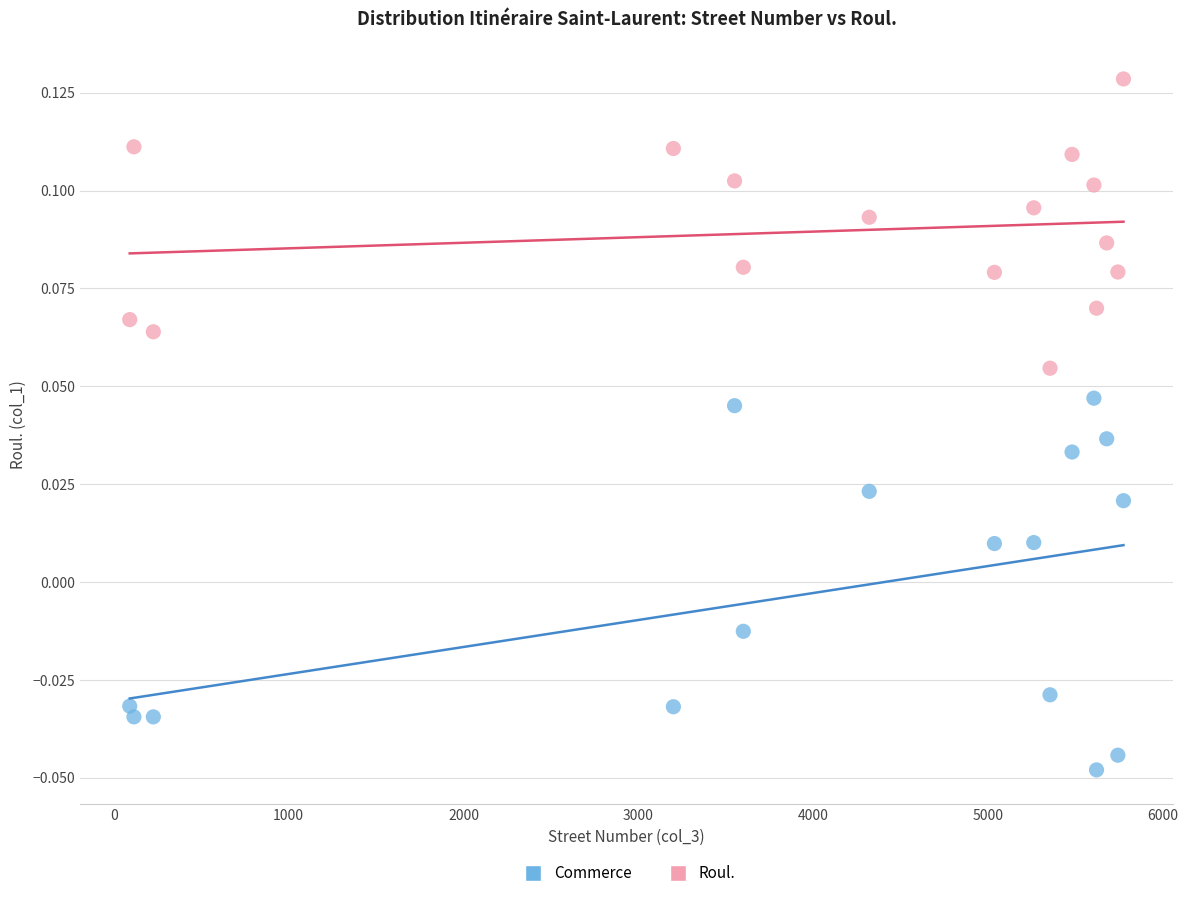

How many data points are displayed?

32